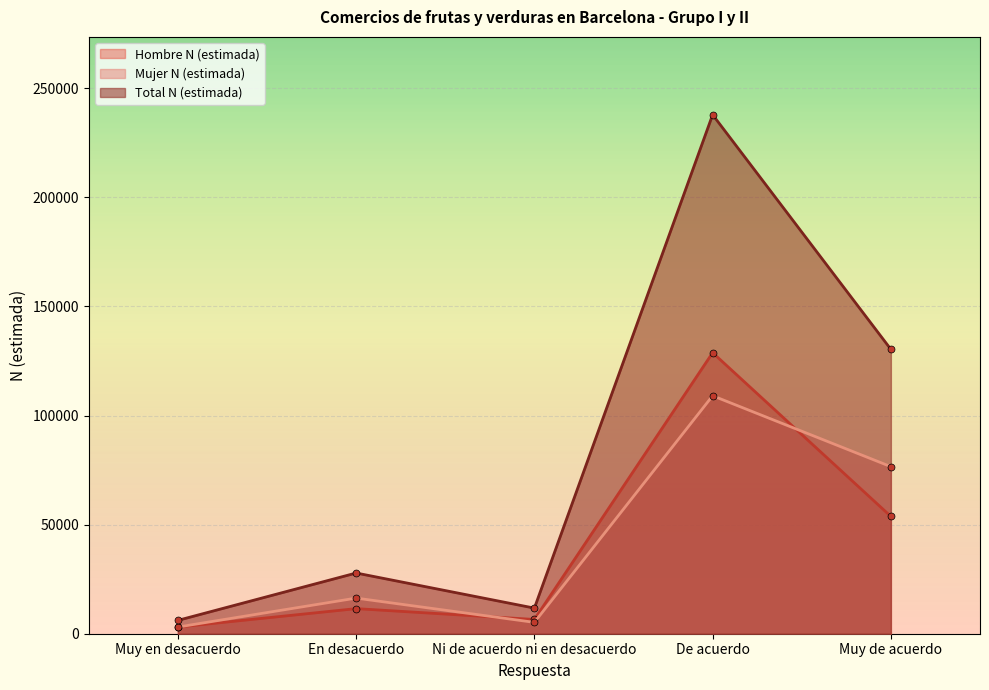

Which label corresponds to the smallest value in the chart?

Muy en desacuerdo